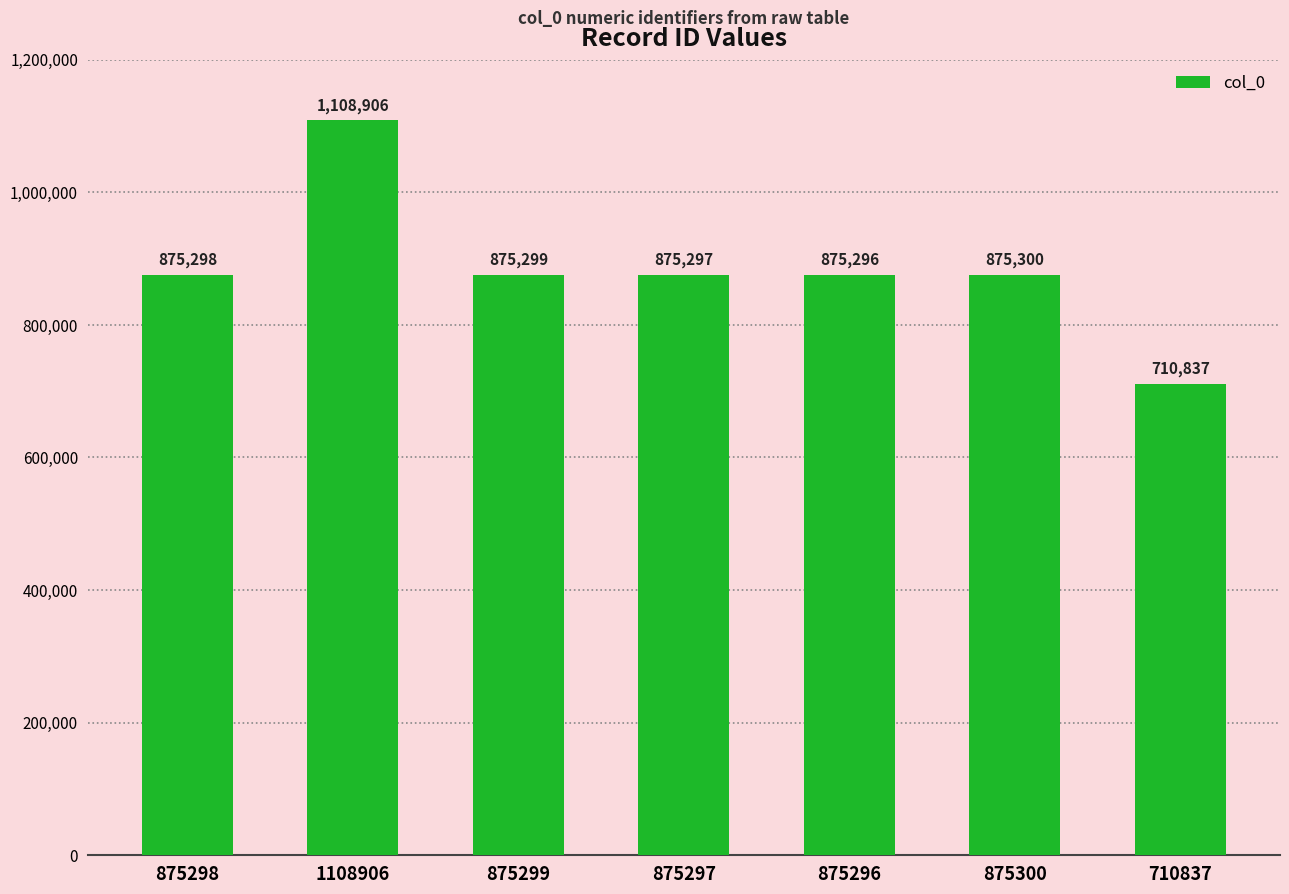

What is the smallest value displayed?

710837